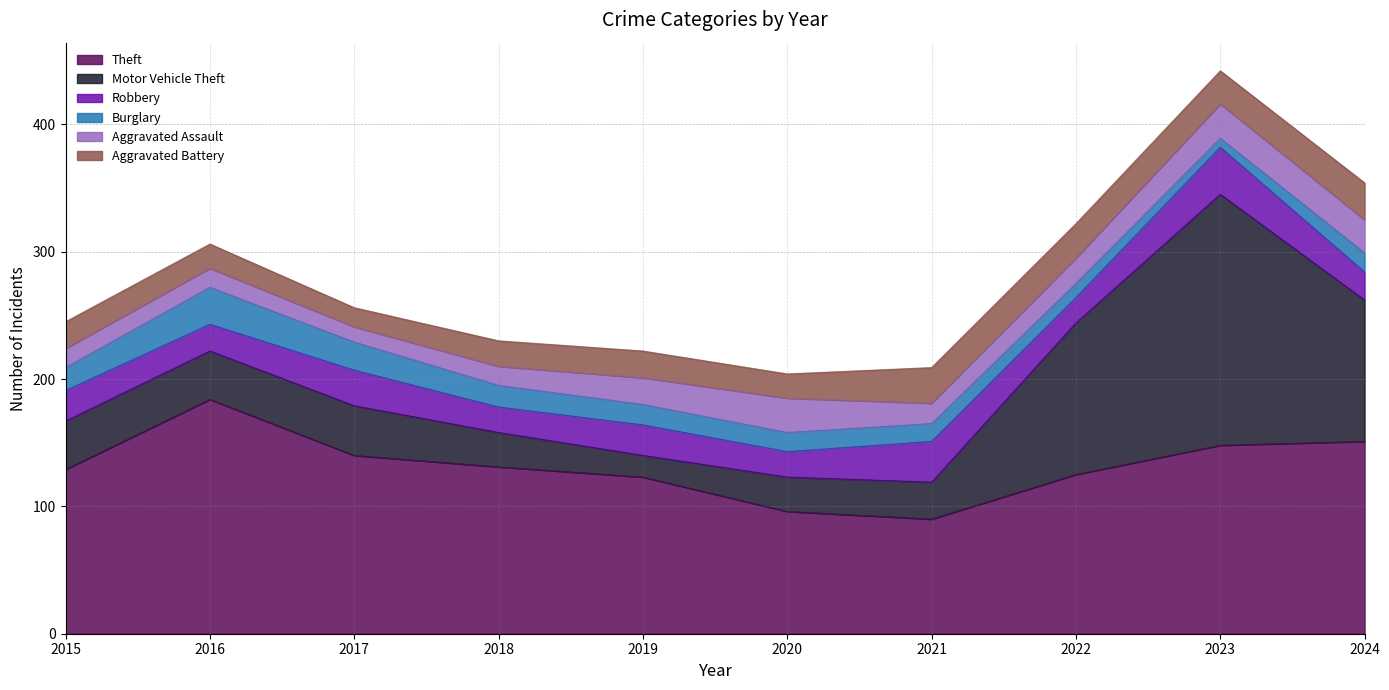

Where is the first local maximum for Burglary?

2016